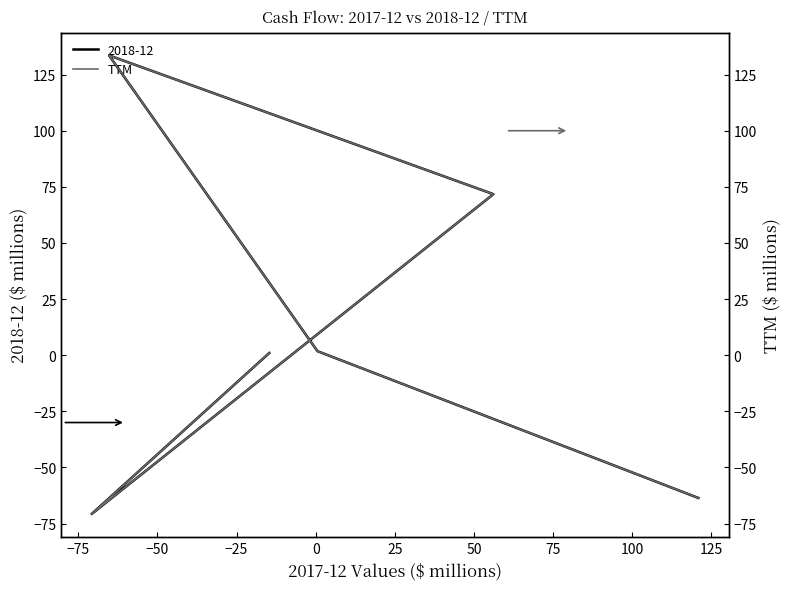

What is the greatest value displayed?

133.5